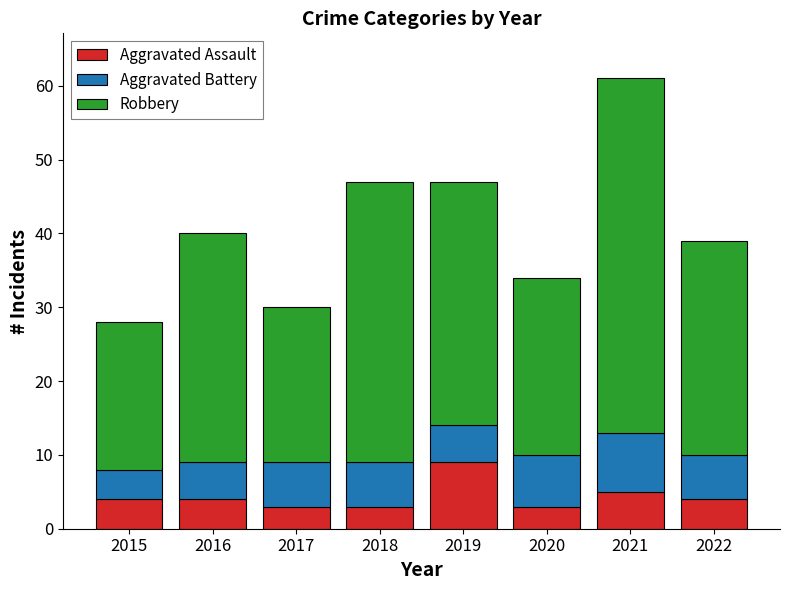

At which category is the sum across all series the highest?

2021